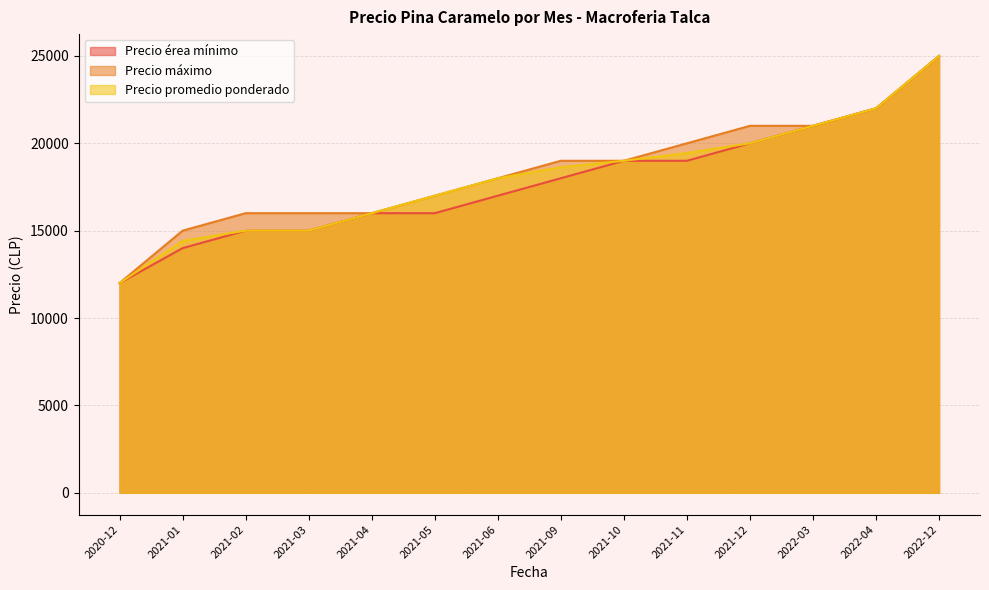

At how many categories does at least one series exceed 14737?

13